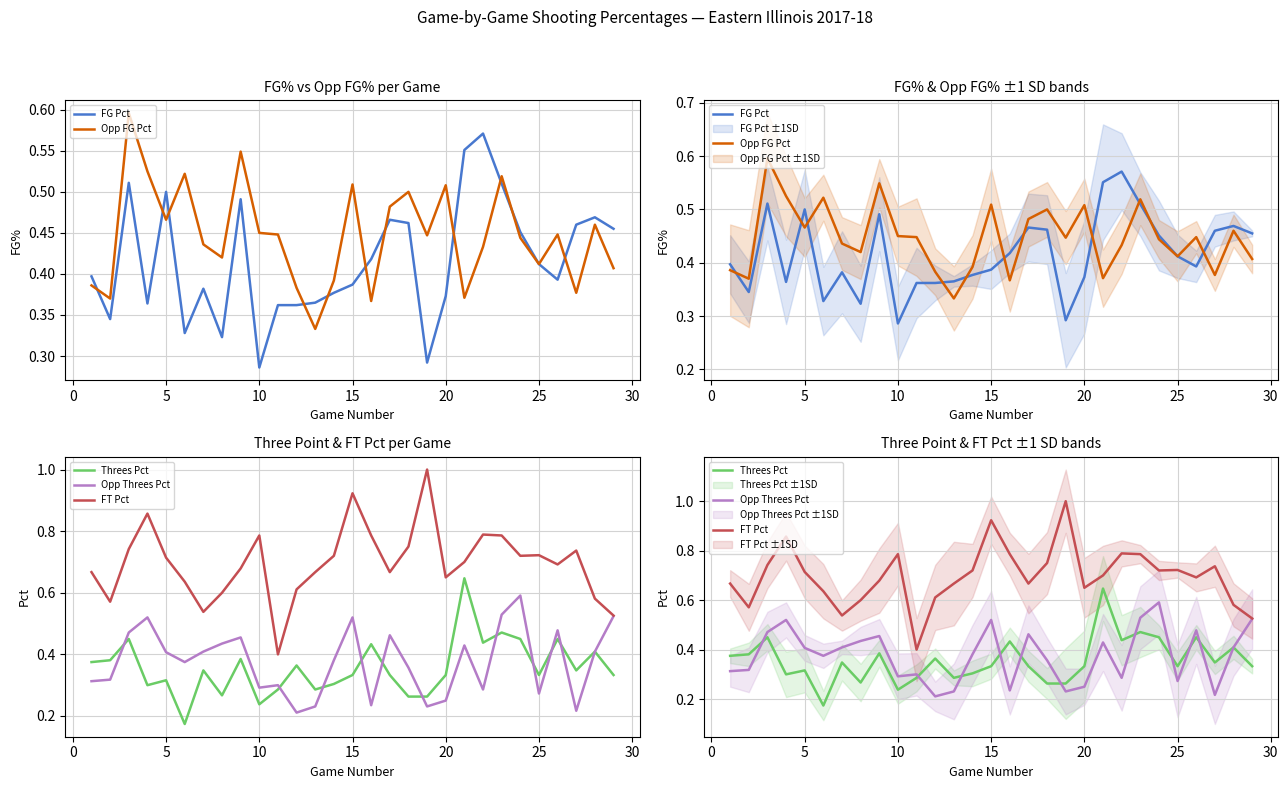

Between 25 and 0, which is larger?

25